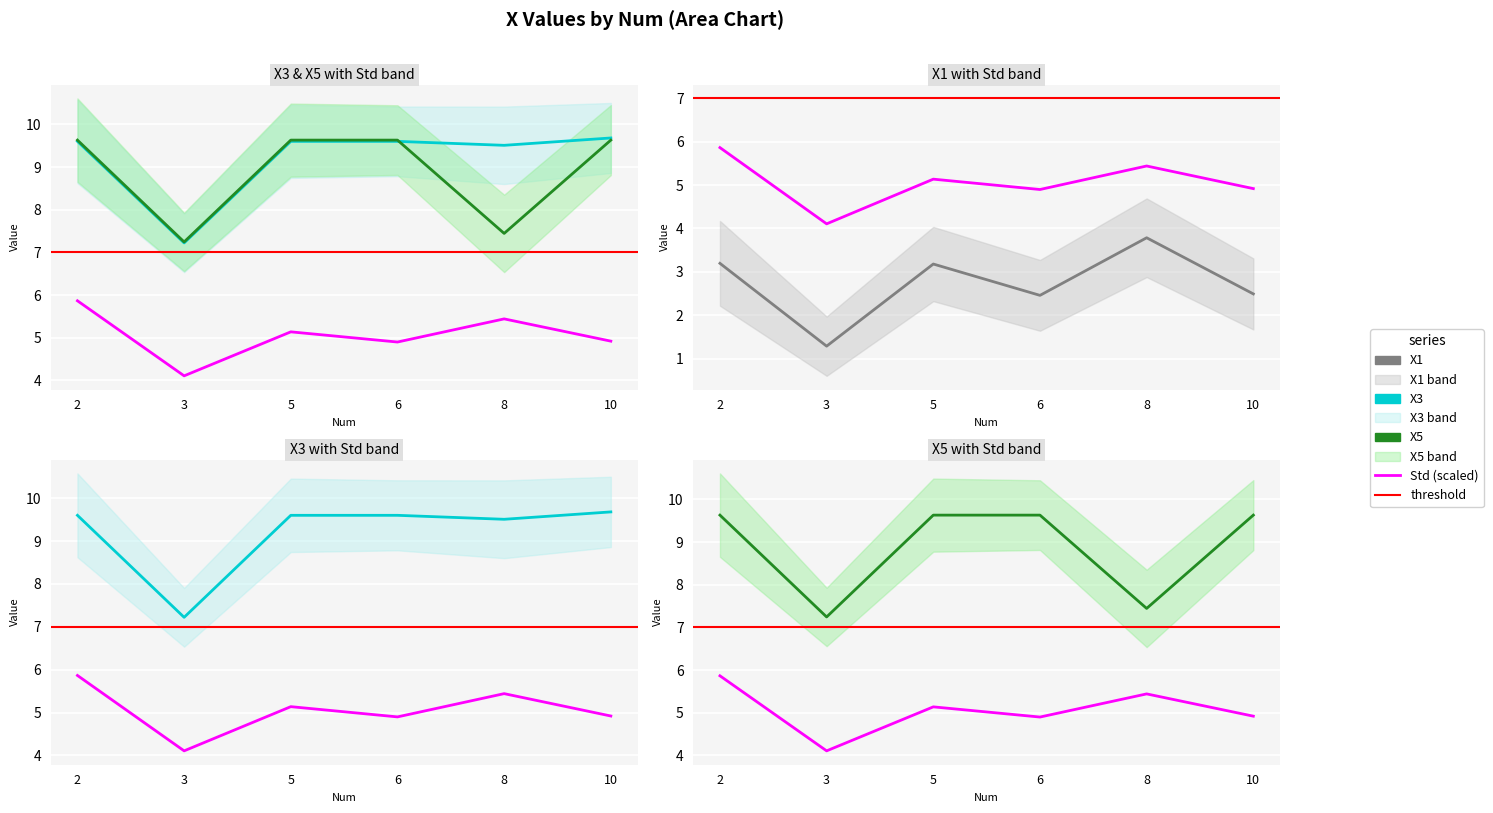

Reading left to right, extract all data points from this chart.

X3: 2=9.6	3=7.2	5=9.6	6=9.6	8=9.5	10=9.7
X5: 2=9.6	3=7.2	5=9.6	6=9.6	8=7.4	10=9.6
Std (scaled): 2=5.9	3=4.1	5=5.1	6=4.9	8=5.4	10=4.9
X1: 2=3.2	3=1.3	5=3.2	6=2.5	8=3.8	10=2.5